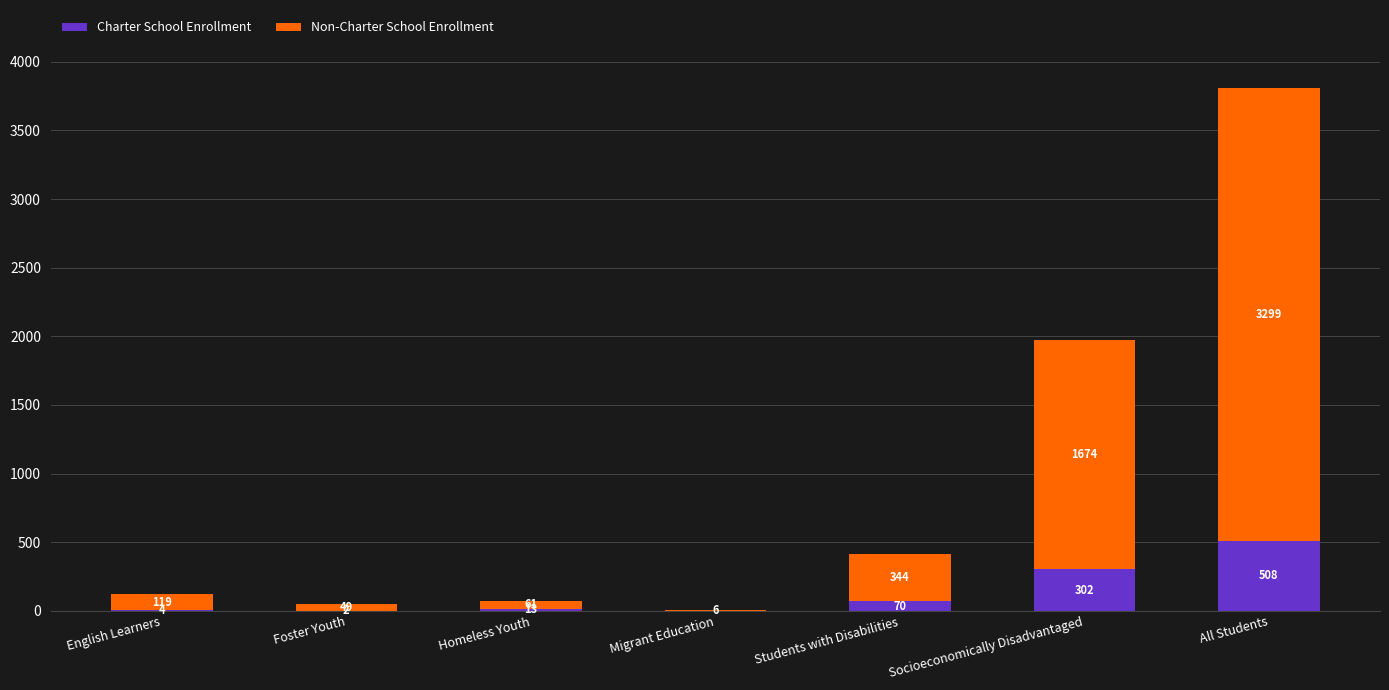

Are the bars horizontal?

No